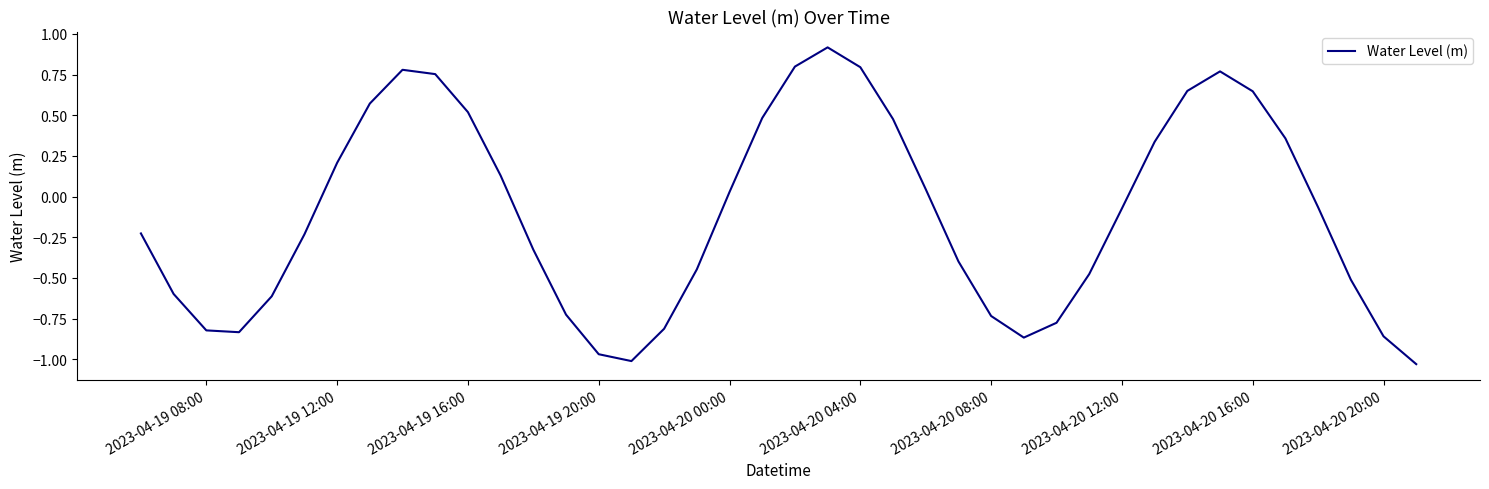

What is the difference between the maximum and second lowest values?

1.9